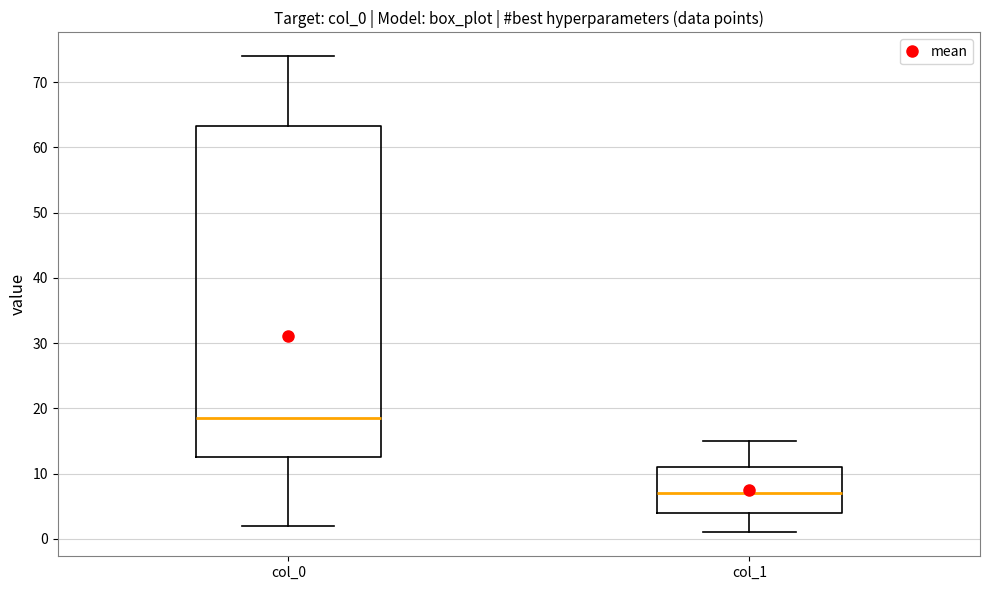

Which box's median line is the lowest?

col_1